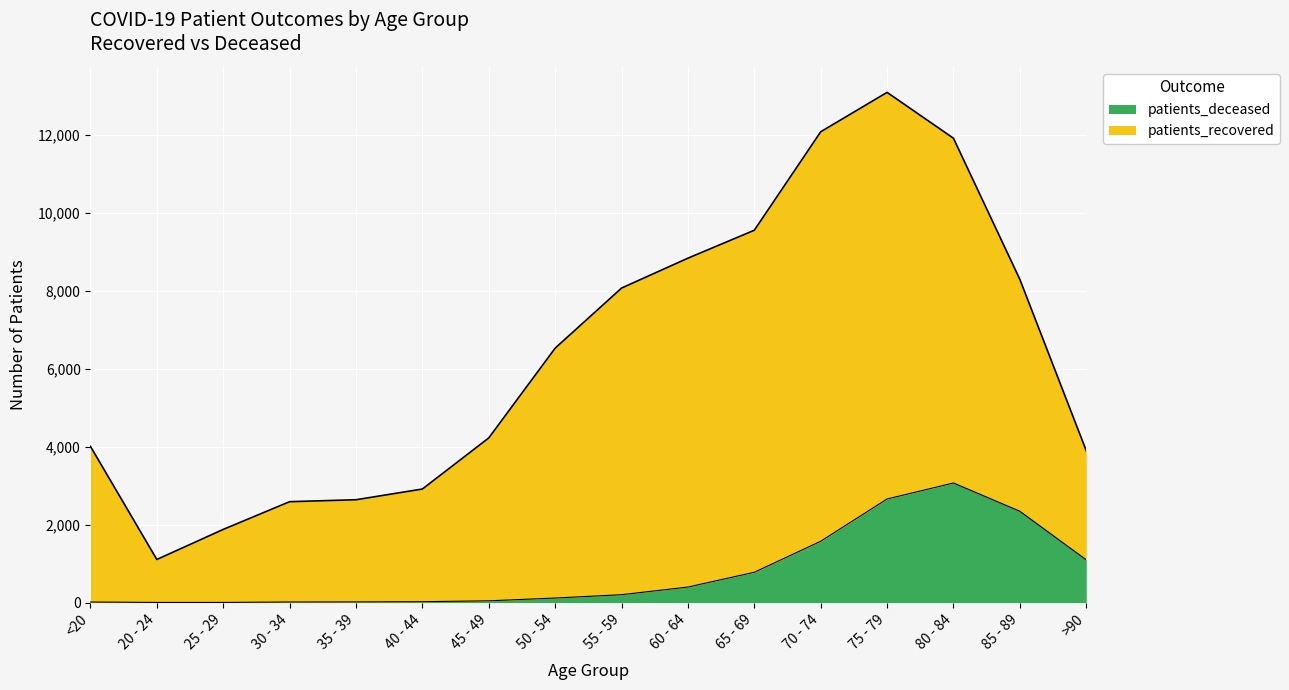

List the labels in order of value, largest first.

80 - 84, 75 - 79, 85 - 89, 70 - 74, >90, 65 - 69, 60 - 64, 55 - 59, 50 - 54, 45 - 49, 40 - 44, 35 - 39, 30 - 34, <20, 20 - 24, 25 - 29